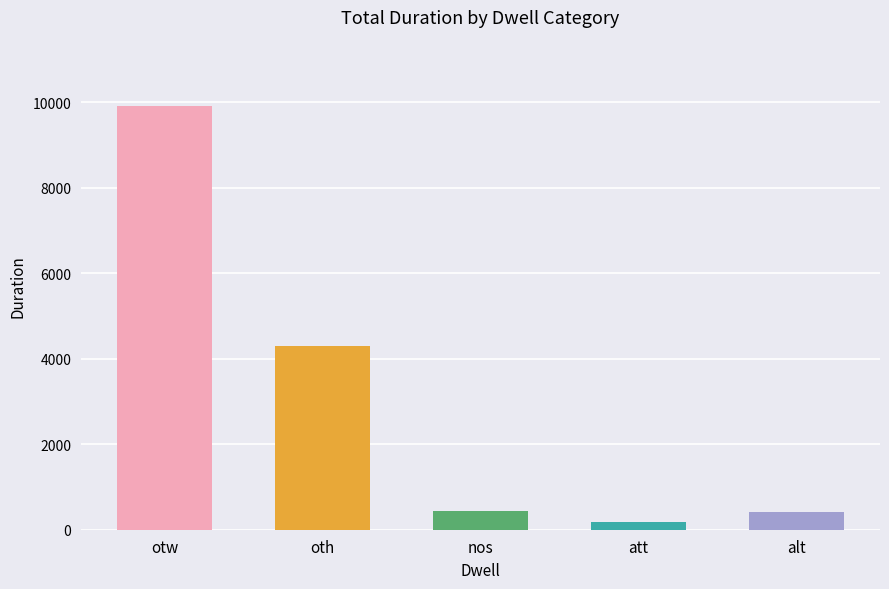

What is the average value?

3046